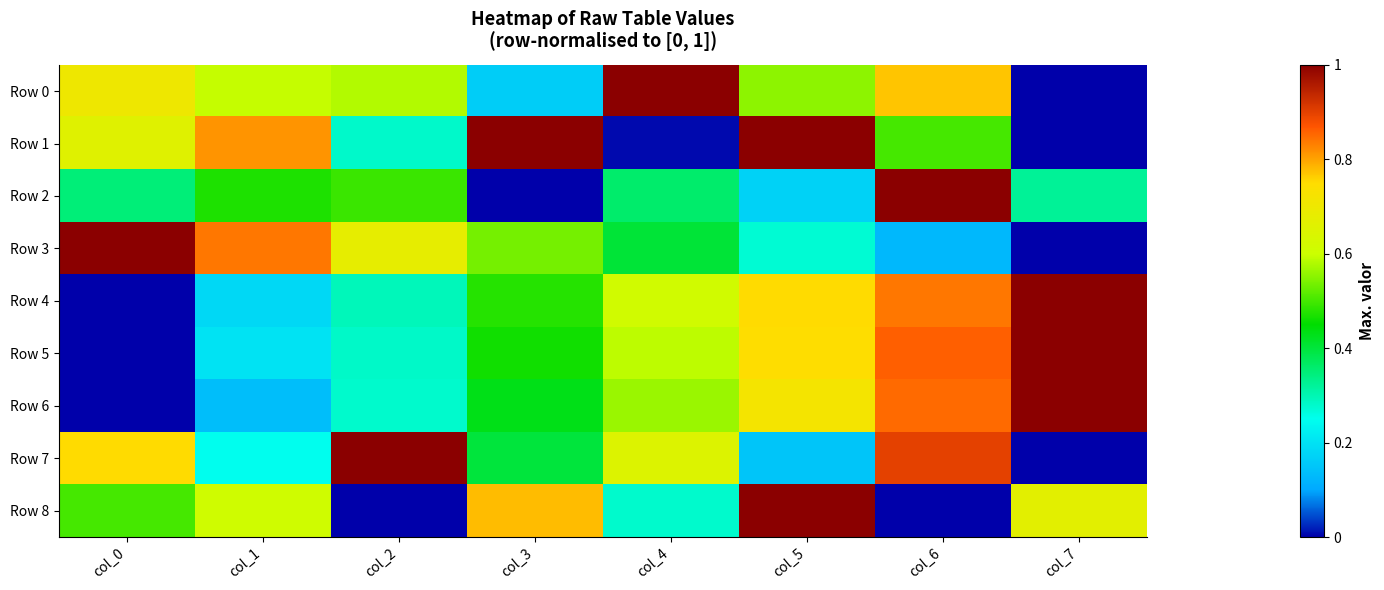

Between col_6 and col_2, which is larger?

col_6